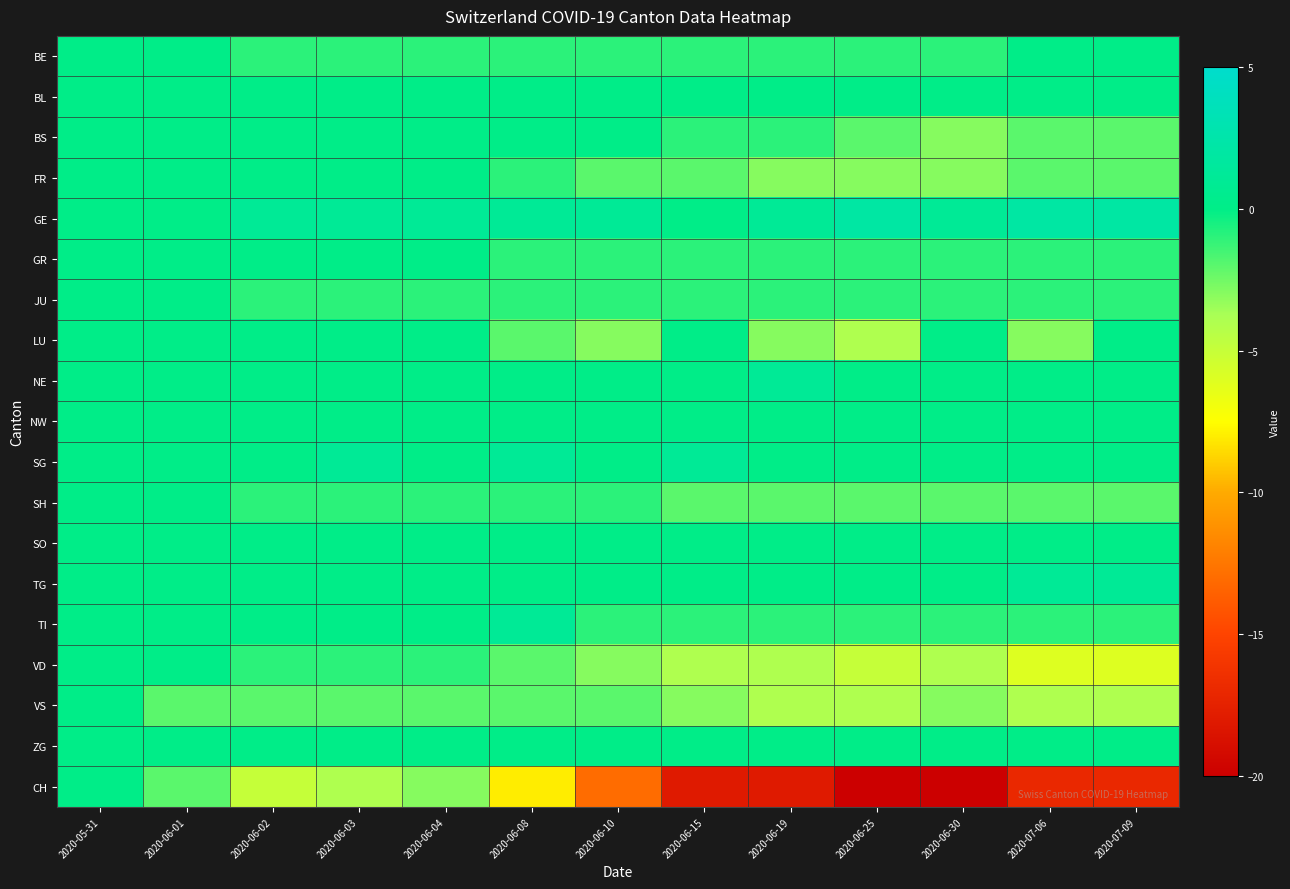

Reading left to right, transcribe all the data shown in this chart.

BE: 2020-05-31=0	2020-06-01=0	2020-06-02=-1	2020-06-03=-1	2020-06-04=-1	2020-06-08=-1	2020-06-10=-1	2020-06-15=-1	2020-06-19=-1	2020-06-25=-1	2020-06-30=-1	2020-07-06=0	2020-07-09=0
BL: 2020-05-31=0	2020-06-01=0	2020-06-02=0	2020-06-03=0	2020-06-04=0	2020-06-08=0	2020-06-10=0	2020-06-15=0	2020-06-19=0	2020-06-25=0	2020-06-30=0	2020-07-06=0	2020-07-09=0
BS: 2020-05-31=0	2020-06-01=0	2020-06-02=0	2020-06-03=0	2020-06-04=0	2020-06-08=0	2020-06-10=0	2020-06-15=-1	2020-06-19=-1	2020-06-25=-2	2020-06-30=-3	2020-07-06=-2	2020-07-09=-2
FR: 2020-05-31=0	2020-06-01=0	2020-06-02=0	2020-06-03=0	2020-06-04=0	2020-06-08=-1	2020-06-10=-2	2020-06-15=-2	2020-06-19=-3	2020-06-25=-3	2020-06-30=-3	2020-07-06=-2	2020-07-09=-2
GE: 2020-05-31=0	2020-06-01=0	2020-06-02=1	2020-06-03=1	2020-06-04=1	2020-06-08=1	2020-06-10=1	2020-06-15=0	2020-06-19=1	2020-06-25=2	2020-06-30=1	2020-07-06=2	2020-07-09=2
GR: 2020-05-31=0	2020-06-01=0	2020-06-02=0	2020-06-03=0	2020-06-04=0	2020-06-08=-1	2020-06-10=-1	2020-06-15=-1	2020-06-19=-1	2020-06-25=-1	2020-06-30=-1	2020-07-06=-1	2020-07-09=-1
JU: 2020-05-31=0	2020-06-01=0	2020-06-02=-1	2020-06-03=-1	2020-06-04=-1	2020-06-08=-1	2020-06-10=-1	2020-06-15=-1	2020-06-19=-1	2020-06-25=-1	2020-06-30=-1	2020-07-06=-1	2020-07-09=-1
LU: 2020-05-31=0	2020-06-01=0	2020-06-02=0	2020-06-03=0	2020-06-04=0	2020-06-08=-2	2020-06-10=-3	2020-06-15=0	2020-06-19=-3	2020-06-25=-4	2020-06-30=0	2020-07-06=-3	2020-07-09=0
NE: 2020-05-31=0	2020-06-01=0	2020-06-02=0	2020-06-03=0	2020-06-04=0	2020-06-08=0	2020-06-10=0	2020-06-15=0	2020-06-19=1	2020-06-25=0	2020-06-30=0	2020-07-06=0	2020-07-09=0
NW: 2020-05-31=0	2020-06-01=0	2020-06-02=0	2020-06-03=0	2020-06-04=0	2020-06-08=0	2020-06-10=0	2020-06-15=0	2020-06-19=0	2020-06-25=0	2020-06-30=0	2020-07-06=0	2020-07-09=0
SG: 2020-05-31=0	2020-06-01=0	2020-06-02=0	2020-06-03=1	2020-06-04=0	2020-06-08=1	2020-06-10=0	2020-06-15=1	2020-06-19=0	2020-06-25=0	2020-06-30=0	2020-07-06=0	2020-07-09=0
SH: 2020-05-31=0	2020-06-01=0	2020-06-02=-1	2020-06-03=-1	2020-06-04=-1	2020-06-08=-1	2020-06-10=-1	2020-06-15=-2	2020-06-19=-2	2020-06-25=-2	2020-06-30=-2	2020-07-06=-2	2020-07-09=-2
SO: 2020-05-31=0	2020-06-01=0	2020-06-02=0	2020-06-03=0	2020-06-04=0	2020-06-08=0	2020-06-10=0	2020-06-15=0	2020-06-19=0	2020-06-25=0	2020-06-30=0	2020-07-06=0	2020-07-09=0
TG: 2020-05-31=0	2020-06-01=0	2020-06-02=0	2020-06-03=0	2020-06-04=0	2020-06-08=0	2020-06-10=0	2020-06-15=0	2020-06-19=0	2020-06-25=0	2020-06-30=0	2020-07-06=1	2020-07-09=1
TI: 2020-05-31=0	2020-06-01=0	2020-06-02=0	2020-06-03=0	2020-06-04=0	2020-06-08=1	2020-06-10=-1	2020-06-15=-1	2020-06-19=-1	2020-06-25=-1	2020-06-30=-1	2020-07-06=-1	2020-07-09=-1
VD: 2020-05-31=0	2020-06-01=0	2020-06-02=-1	2020-06-03=-1	2020-06-04=-1	2020-06-08=-2	2020-06-10=-3	2020-06-15=-4	2020-06-19=-4	2020-06-25=-5	2020-06-30=-4	2020-07-06=-6	2020-07-09=-6
VS: 2020-05-31=0	2020-06-01=-2	2020-06-02=-2	2020-06-03=-2	2020-06-04=-2	2020-06-08=-2	2020-06-10=-2	2020-06-15=-3	2020-06-19=-4	2020-06-25=-4	2020-06-30=-3	2020-07-06=-4	2020-07-09=-4
ZG: 2020-05-31=0	2020-06-01=0	2020-06-02=0	2020-06-03=0	2020-06-04=0	2020-06-08=0	2020-06-10=0	2020-06-15=0	2020-06-19=0	2020-06-25=0	2020-06-30=0	2020-07-06=0	2020-07-09=0
CH: 2020-05-31=0	2020-06-01=-2	2020-06-02=-5	2020-06-03=-4	2020-06-04=-3	2020-06-08=-8	2020-06-10=-13	2020-06-15=-18	2020-06-19=-18	2020-06-25=-20	2020-06-30=-20	2020-07-06=-17	2020-07-09=-17